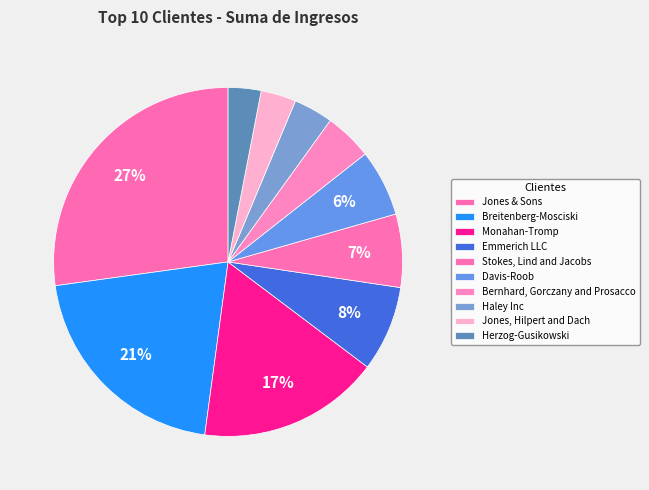

To the nearest percent, what is the combined percentage of Jones, Hilpert and Dach and Emmerich LLC?

11%